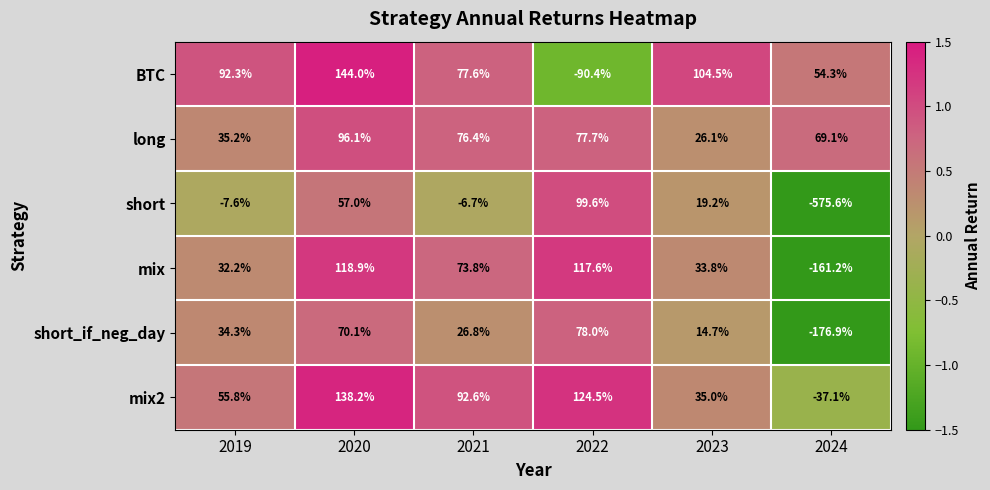

How many values in the long series exceed 76?

3